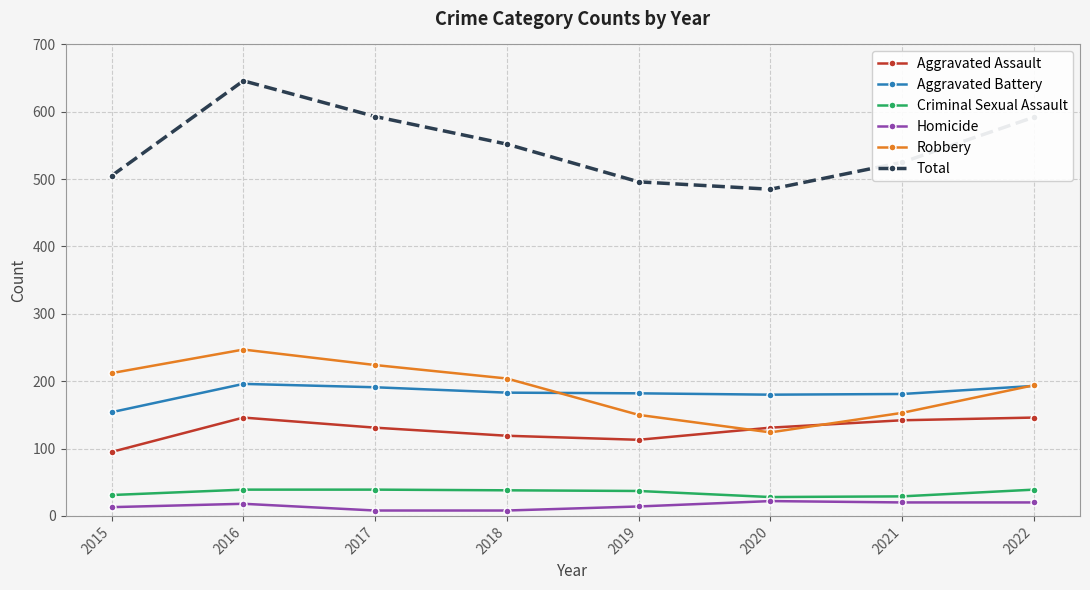

Where is the first local maximum for Robbery?

2016